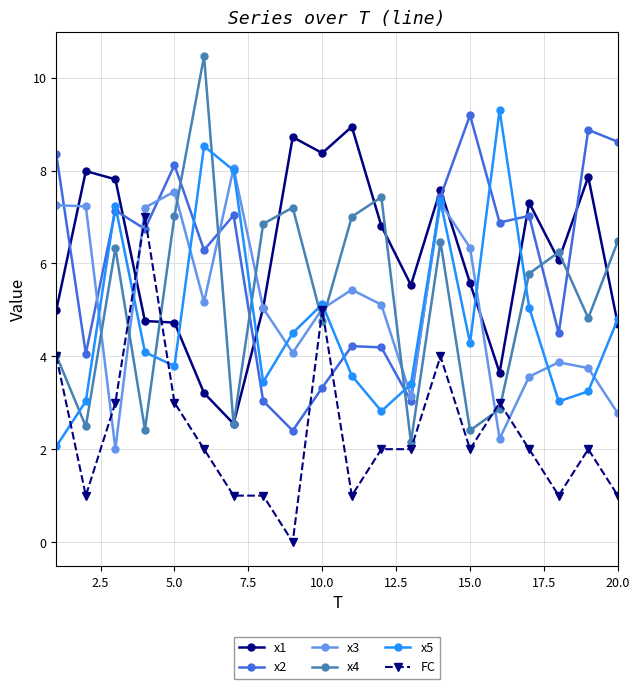

How many values in the x2 series are below 6?

8